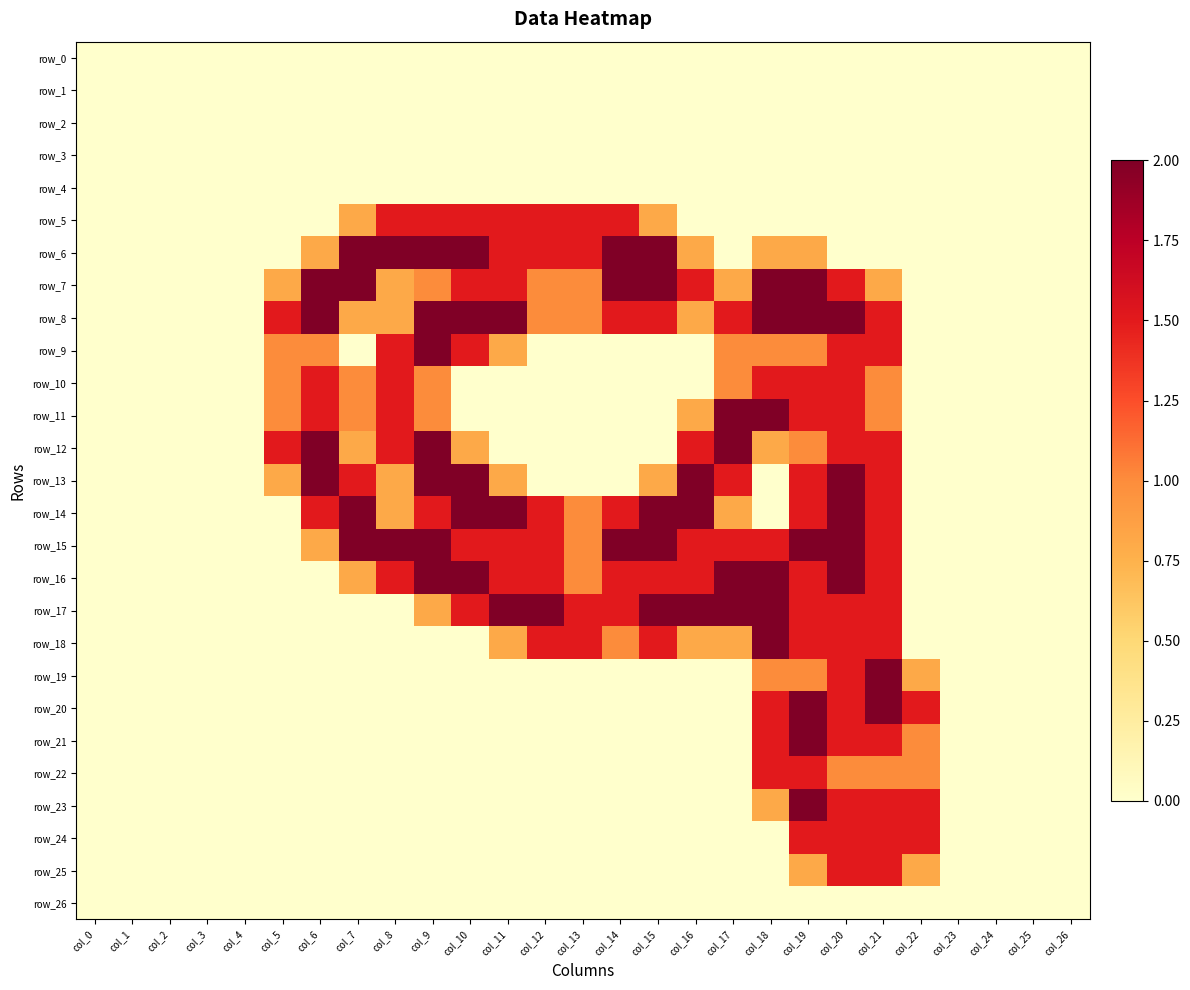

What is the total value across all series at col_20?

30.5